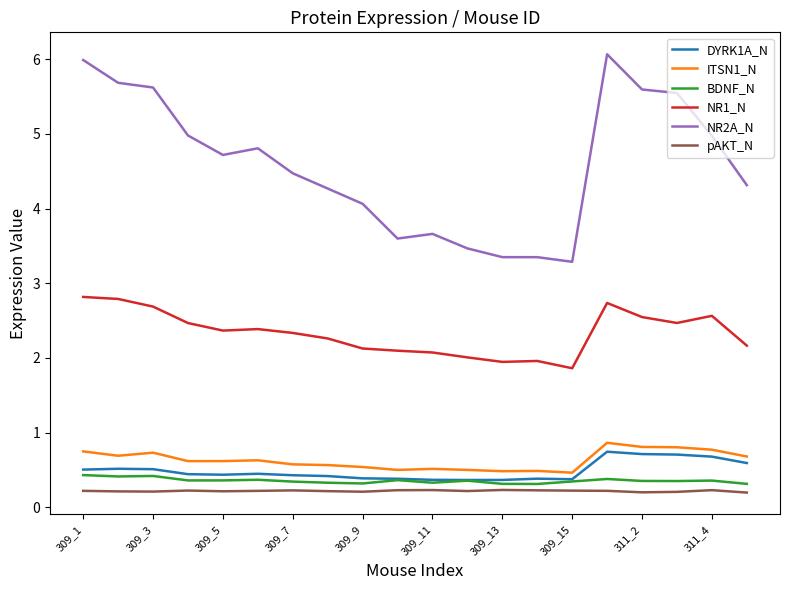

Which series has the largest total across all categories?

NR2A_N